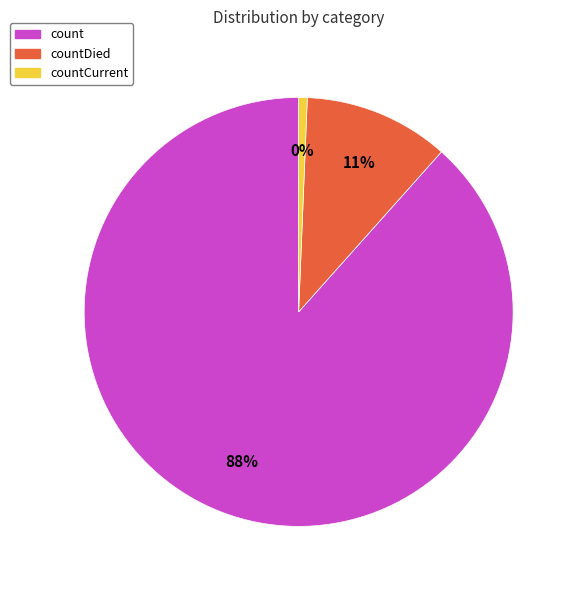

Is count the majority of the pie?

Yes